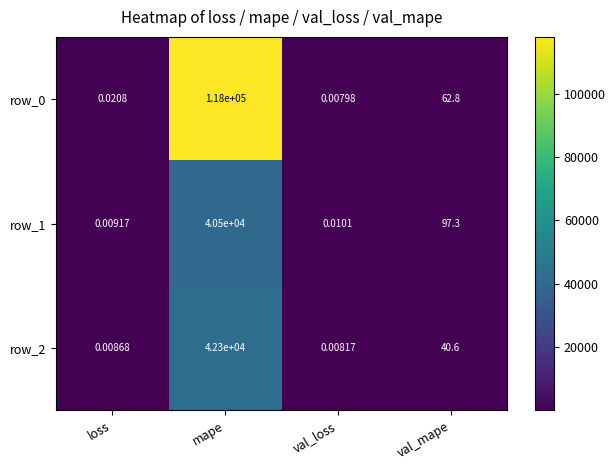

What is the average value of the row_2 series?

10585.2